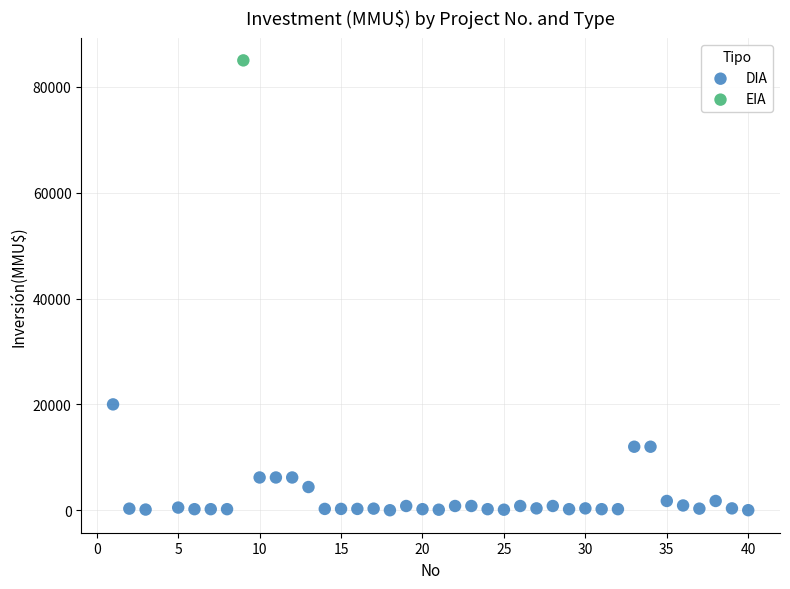

What are all the series names shown in the legend?

DIA, EIA